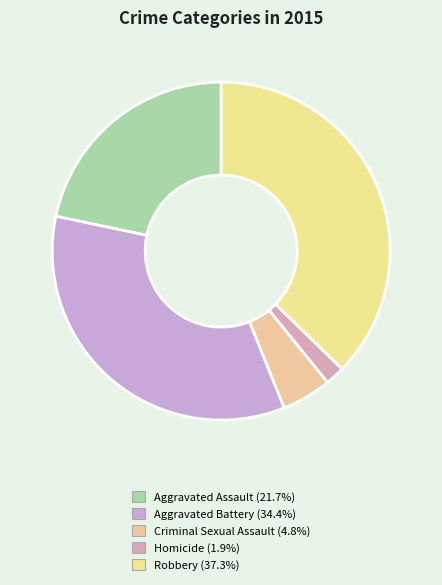

The Robbery slice represents 48% of the pie. True or false?

False